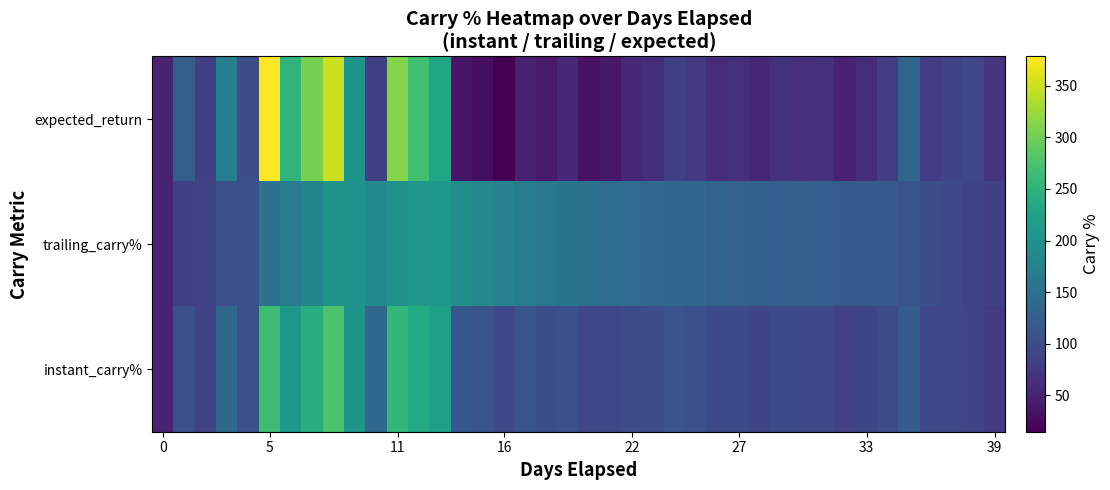

List the series in order of their peak value, lowest first.

trailing_carry%, instant_carry%, expected_return